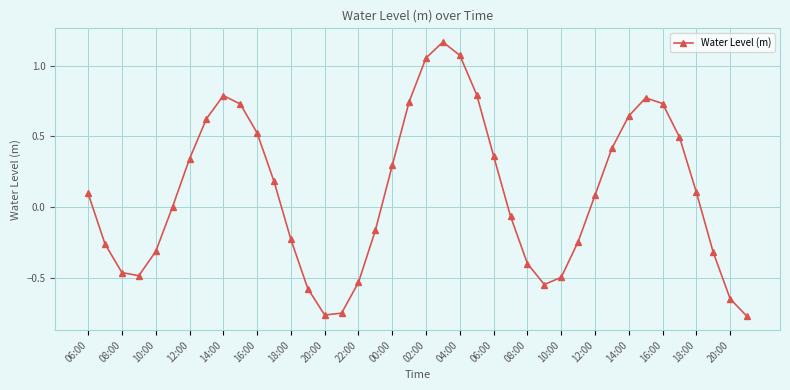

What is the difference between the maximum and second lowest values?

1.9